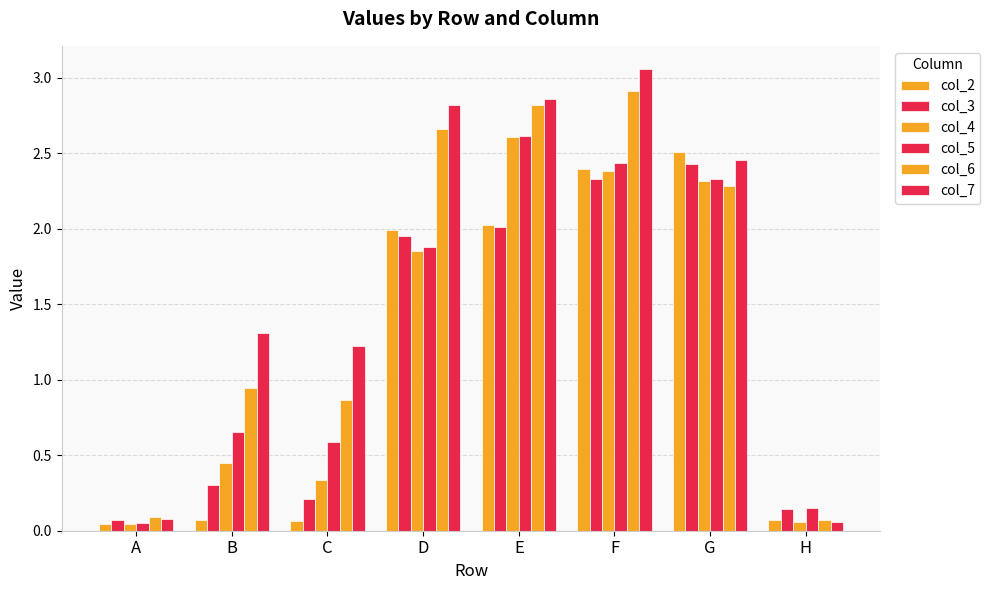

What is the sum of the col_7 values at B and A?

1.4